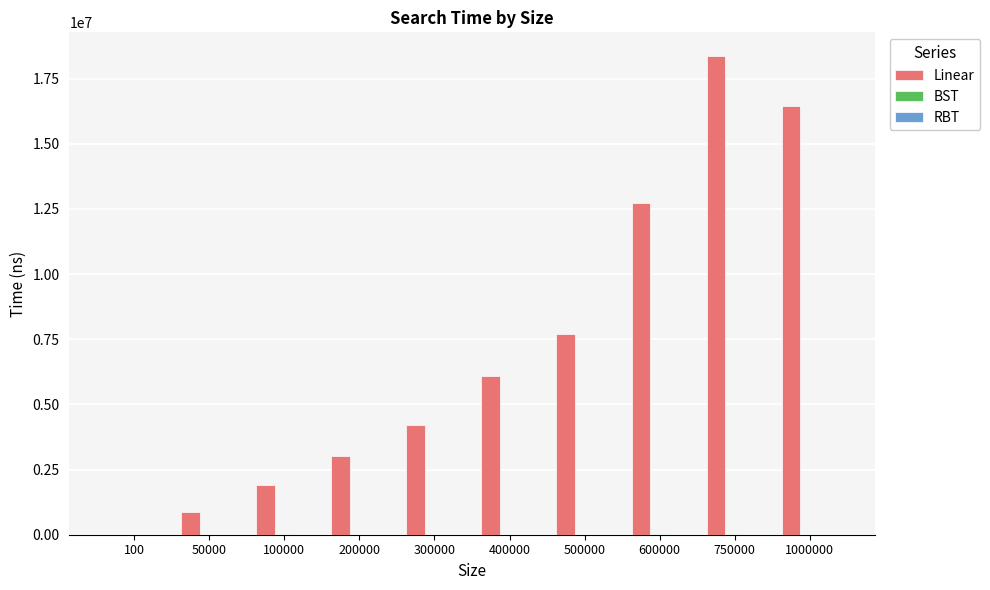

What is the sum of all Linear values?

71362990